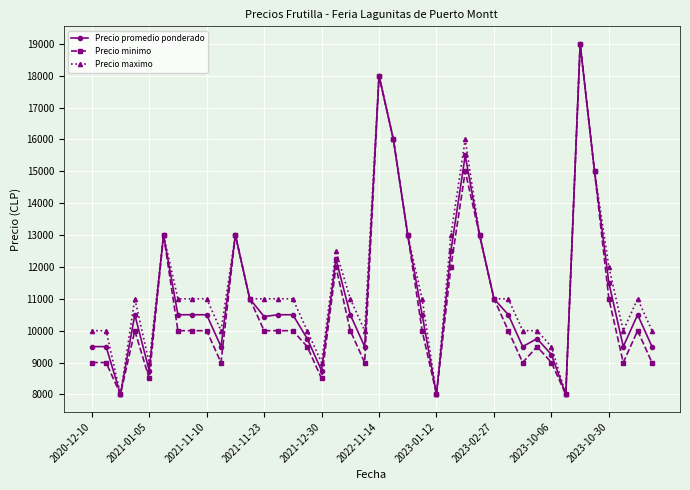

True or false: Precio maximo has more than 0 interior local peaks.

True